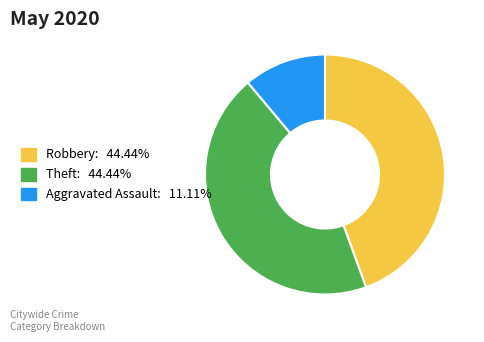

Is the sum of Aggravated Assault: 11.11% and Theft: 44.44% greater than half?

Yes